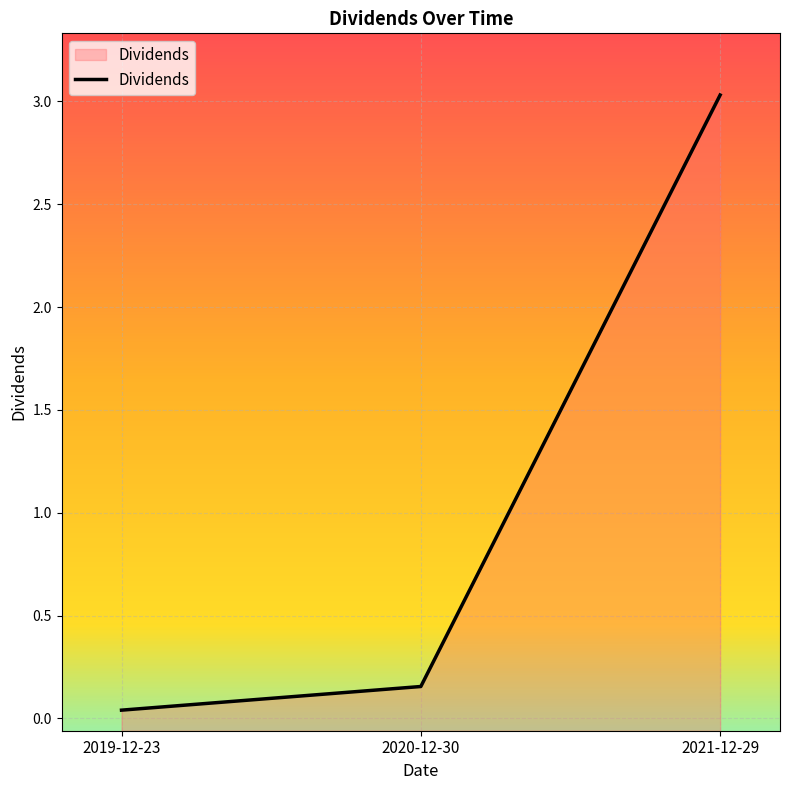

True or false: the data shows 0.1 at 2019-12-23.

False